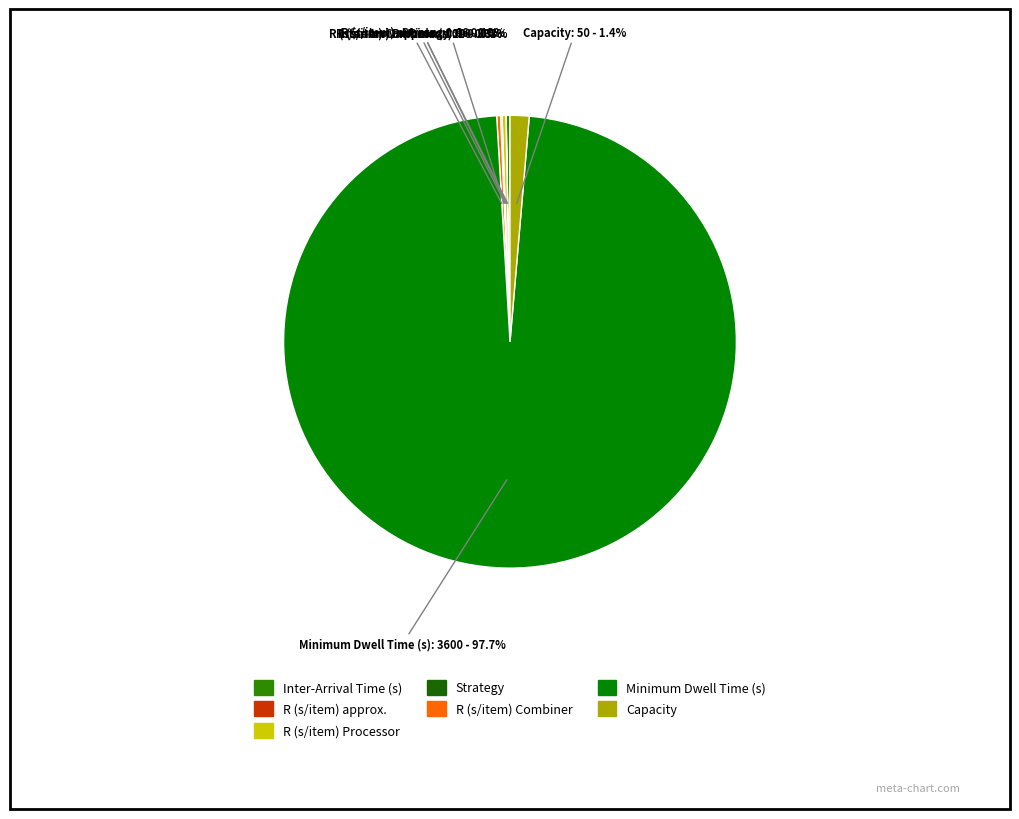

What is the largest slice in the pie chart?

Minimum Dwell Time (s)